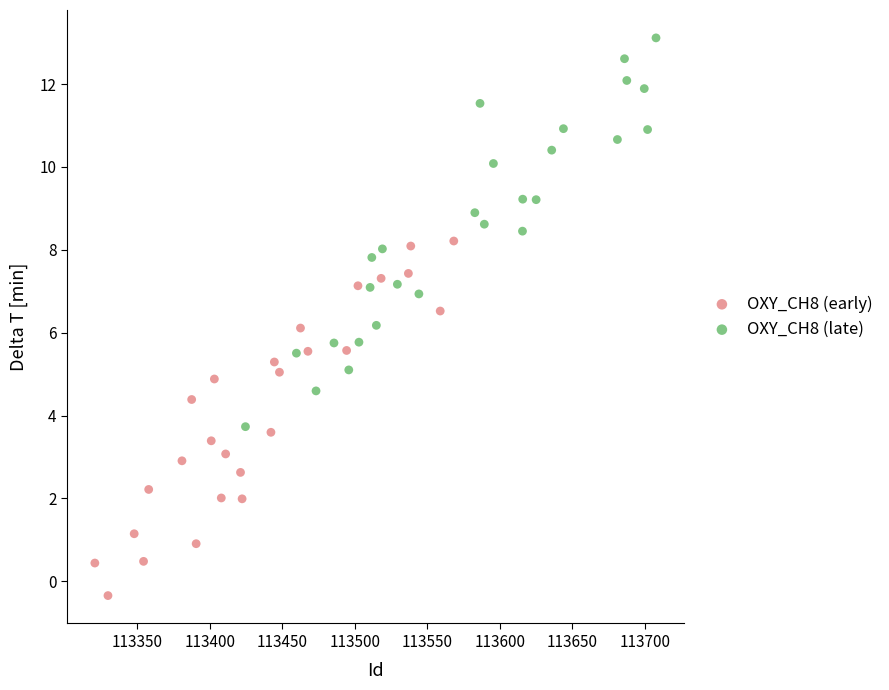

Which series has the largest Y range (max minus min)?

OXY_CH8 (late)